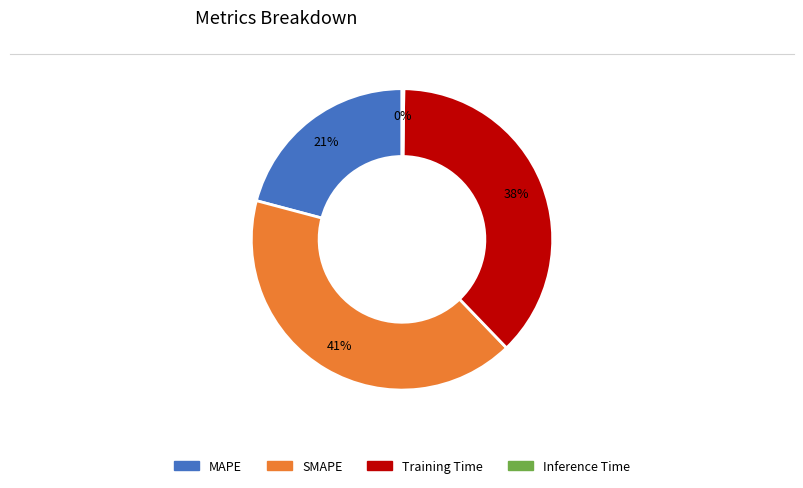

To the nearest percent, what percentage of the pie is Training Time?

38%